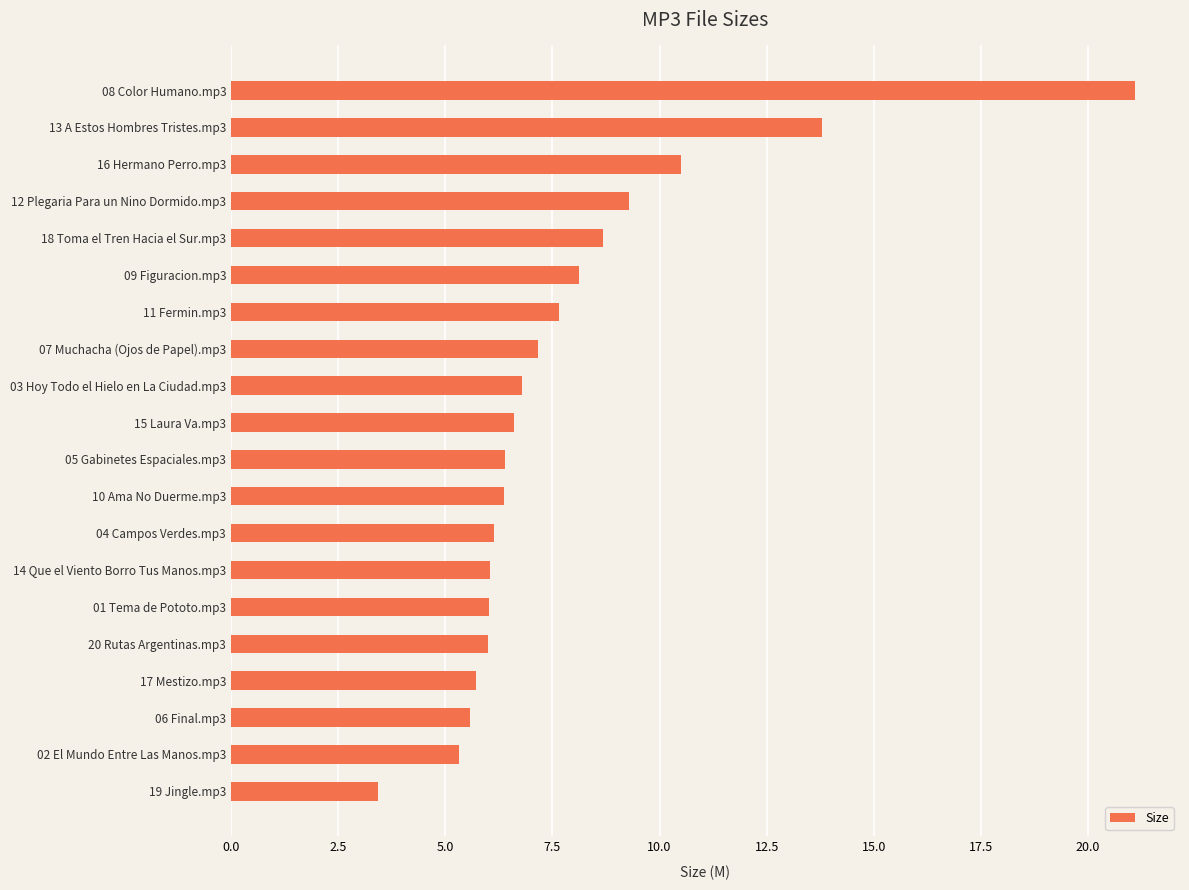

What is the change in value from 14 Que el Viento Borro Tus Manos.mp3 to 11 Fermin.mp3?

+1.6